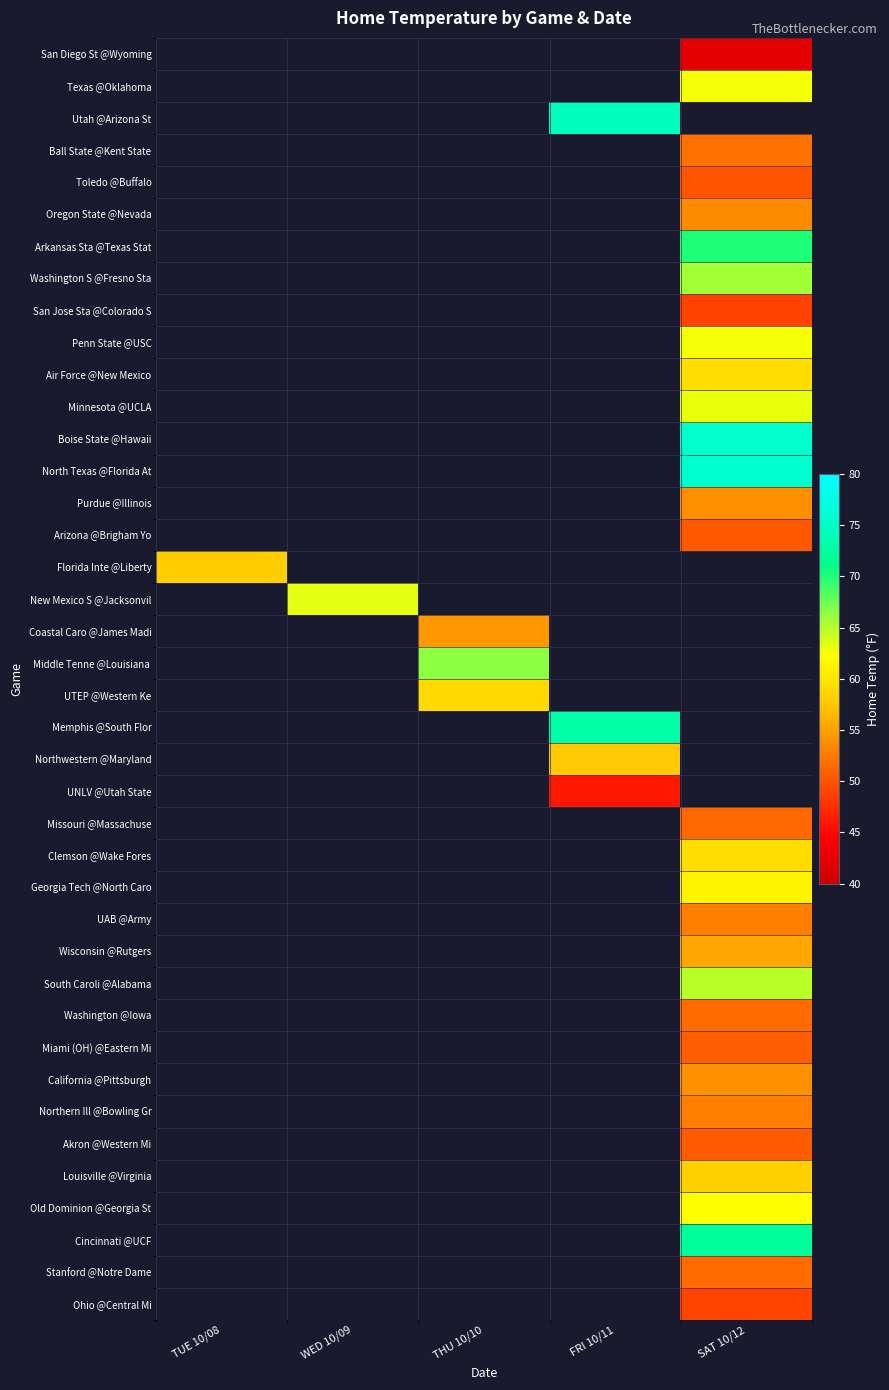

At which category is the sum across all series the highest?

SAT 10/12